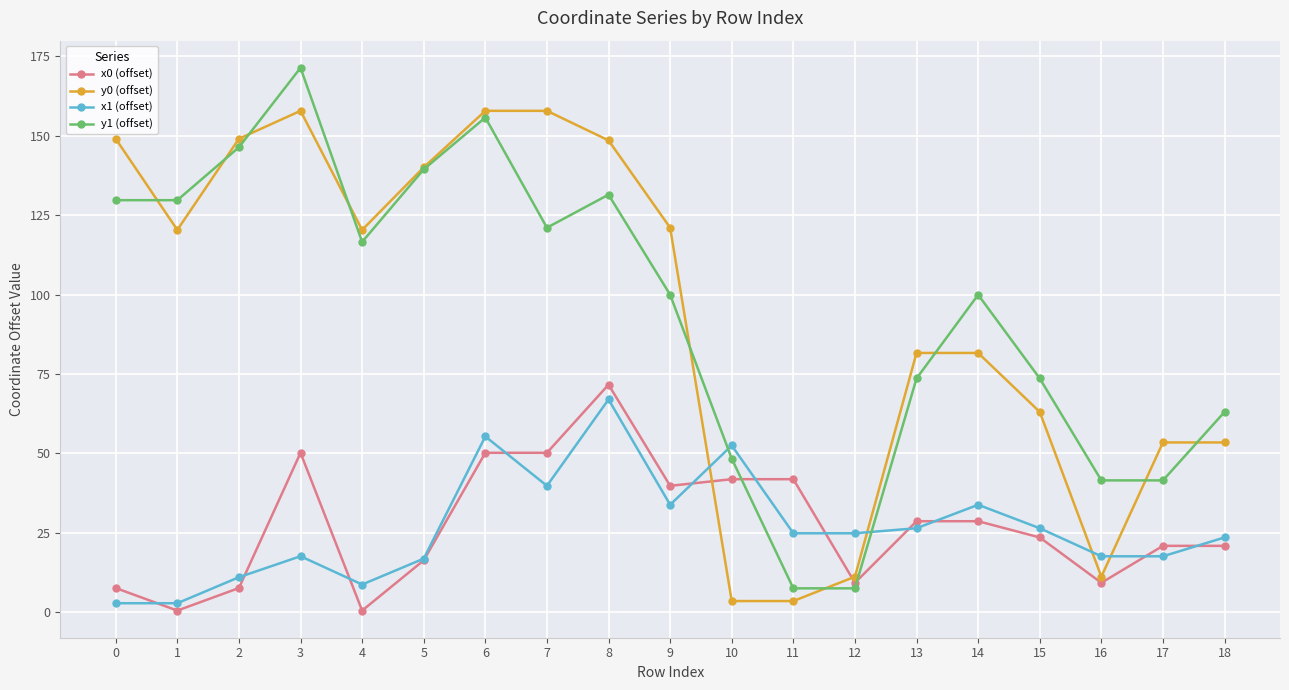

The y1 (offset) series shows 222.2 at 2. True or false?

False